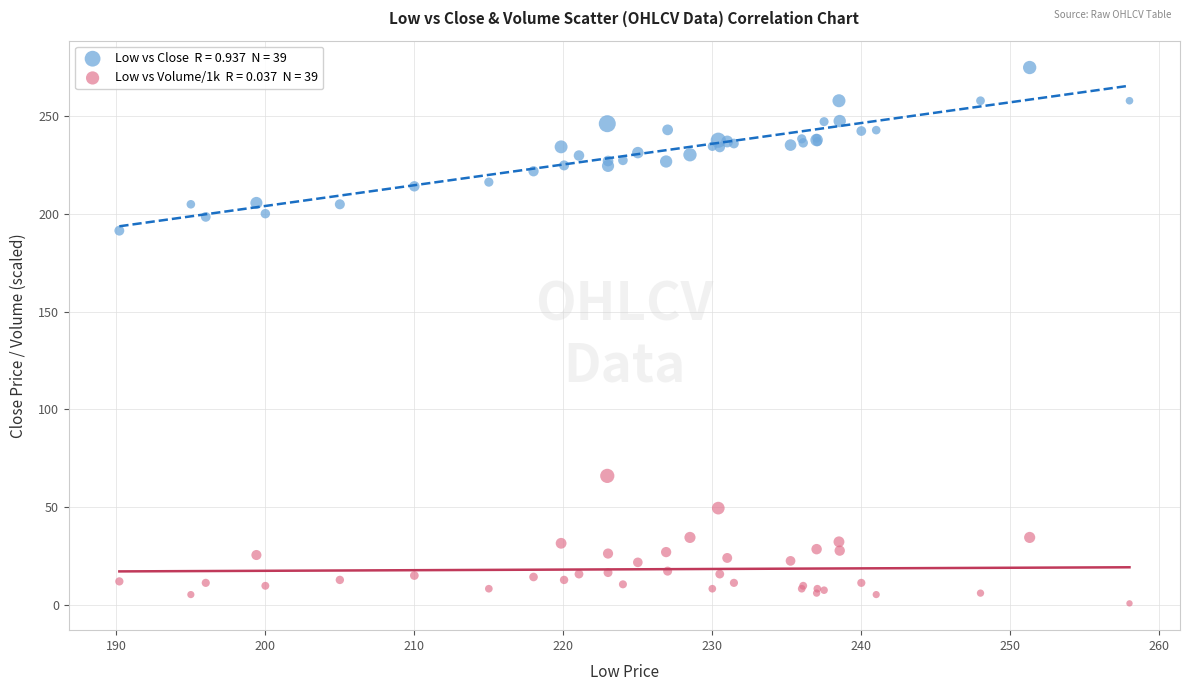

Across all series, what Y value is closest to 137?

191.5